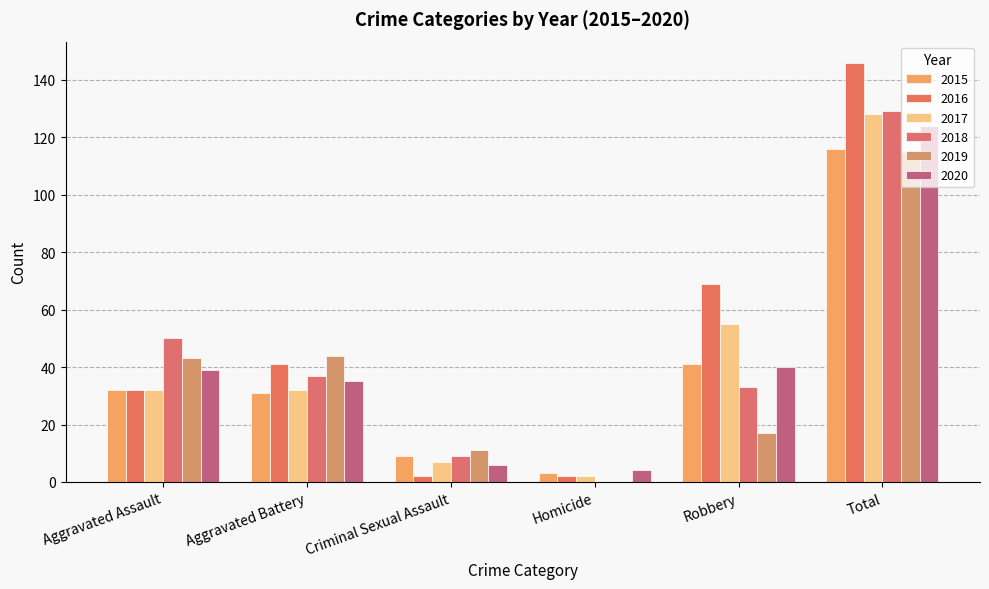

How many categories are shown in the chart?

6